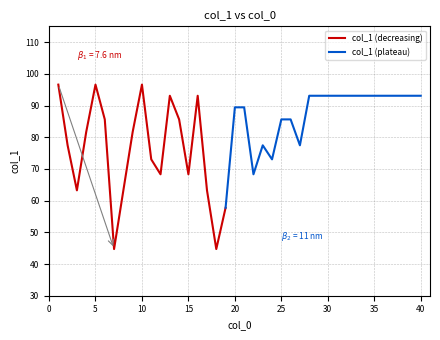

Count the number of values greater than 89.

20